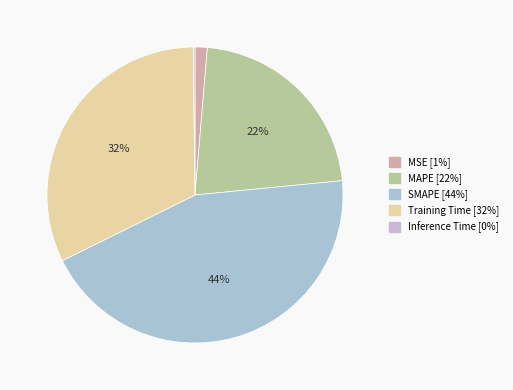

Count the number of slices in the pie.

5